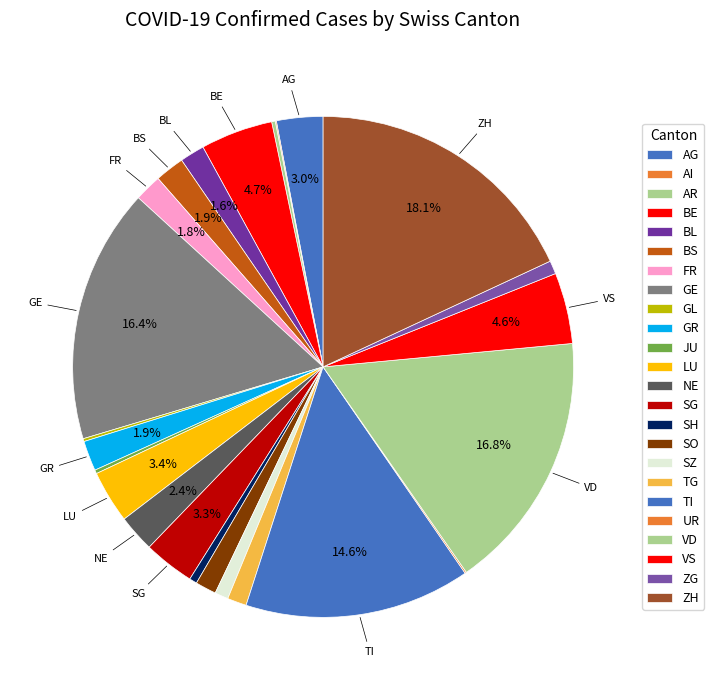

Does GR account for over 50% of the chart?

No